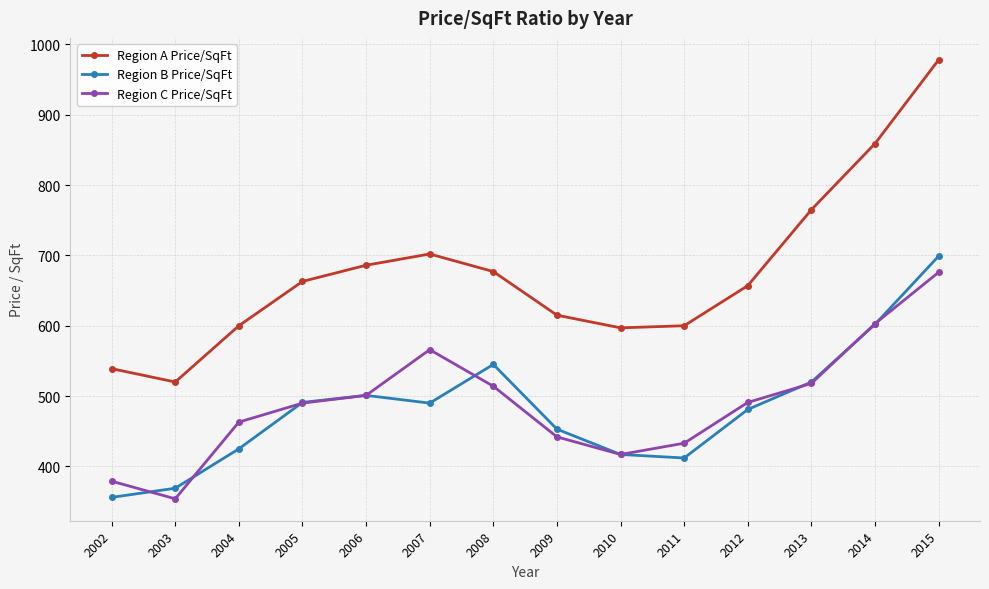

How many series are shown in this chart?

3